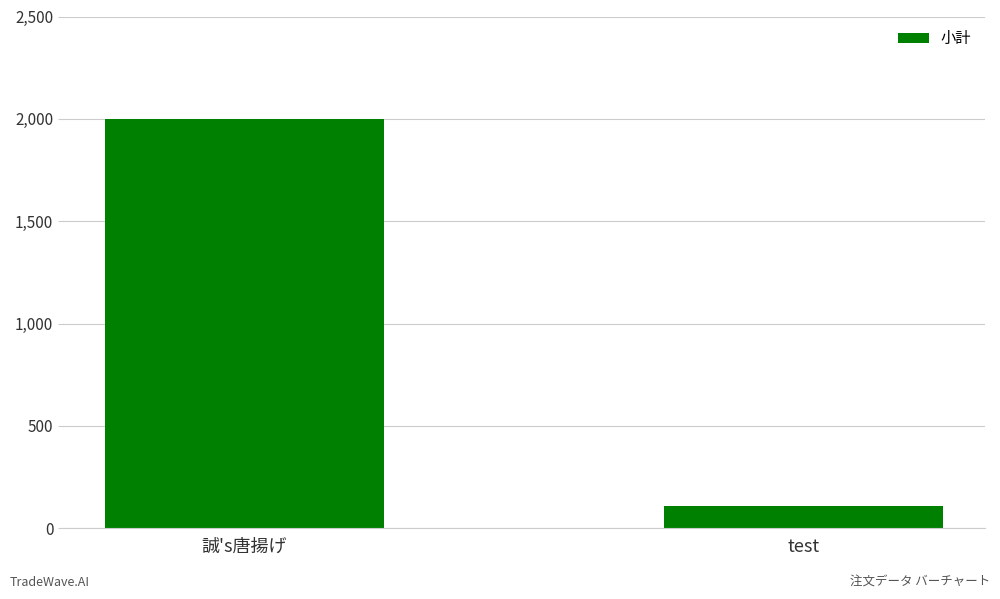

Is it true that the value at 誠's唐揚げ is 2000?

True